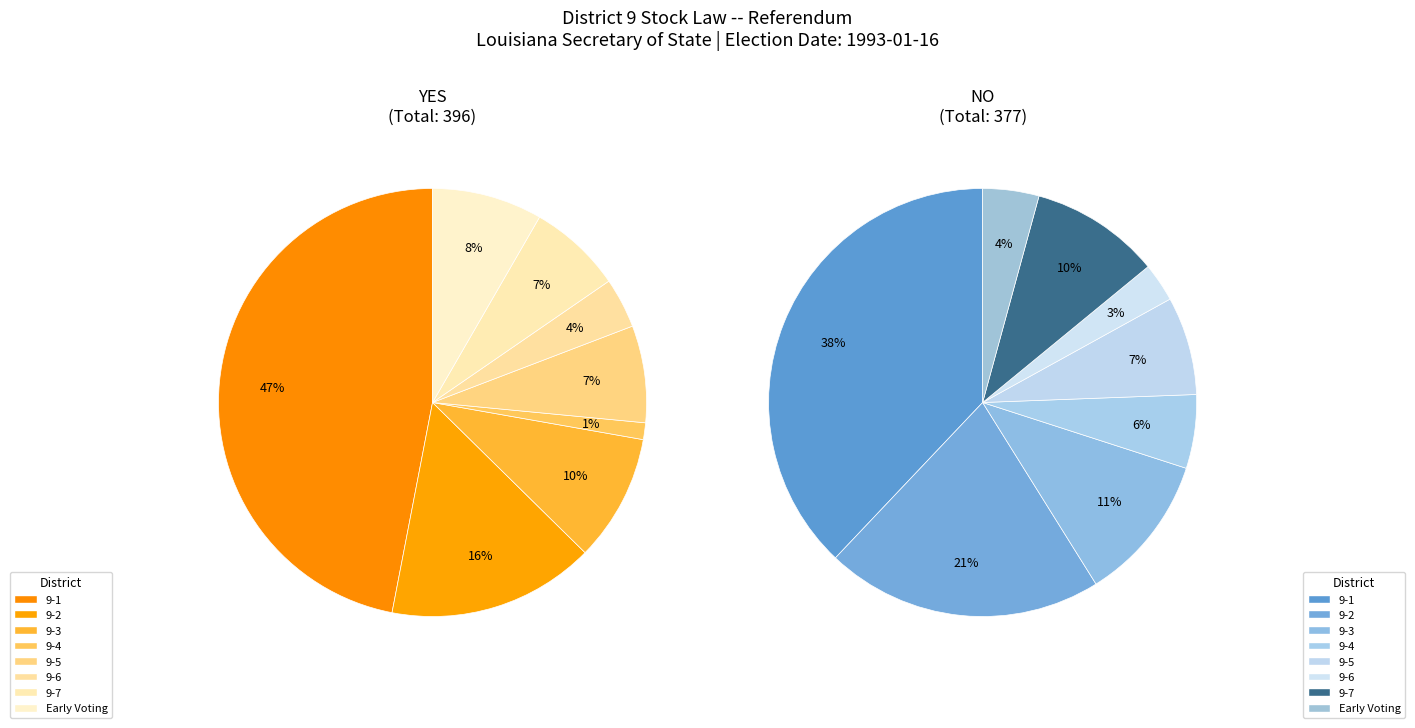

Rank the series by their average value, from highest to lowest.

YES, NO